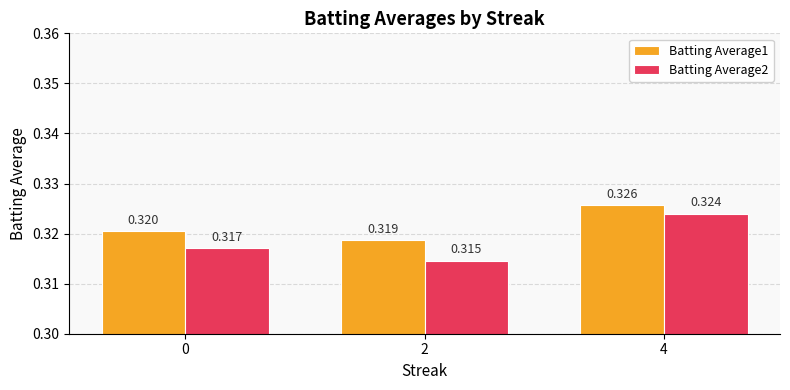

Does the chart contain stacked bars?

No